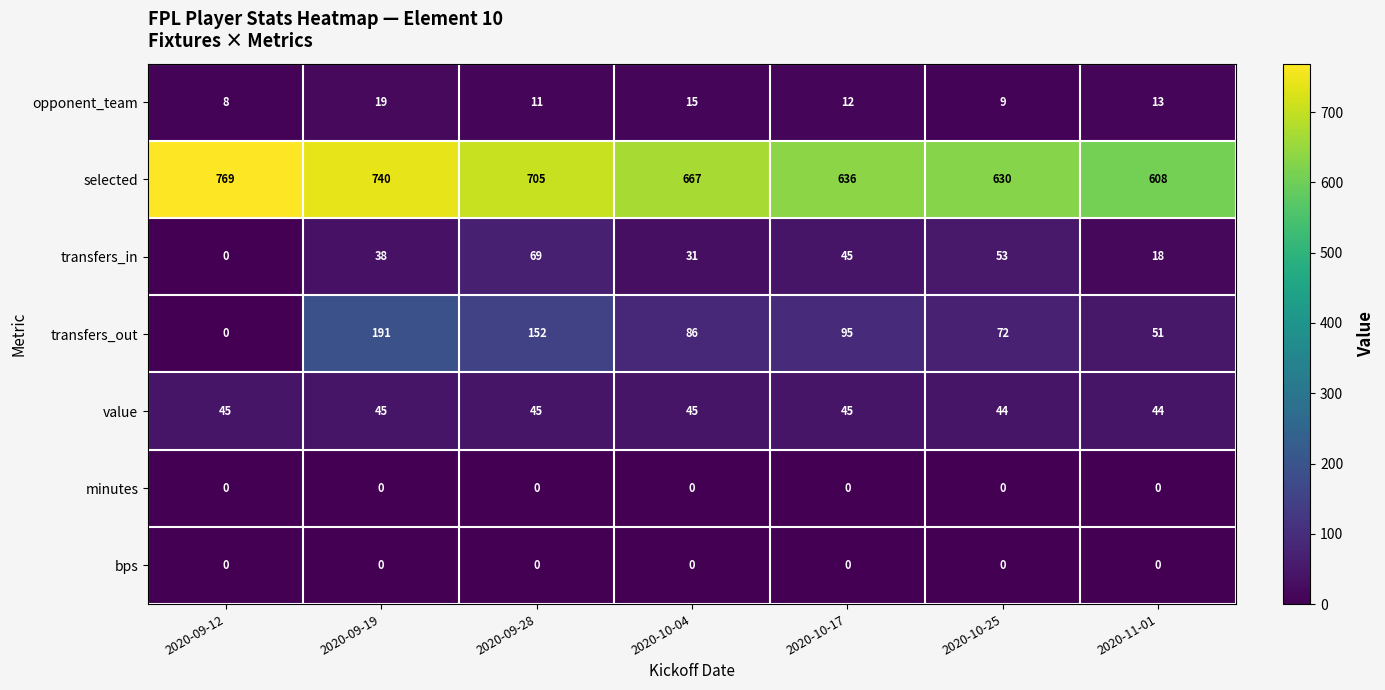

Count the transfers_in values in the range 18 to 53.

5